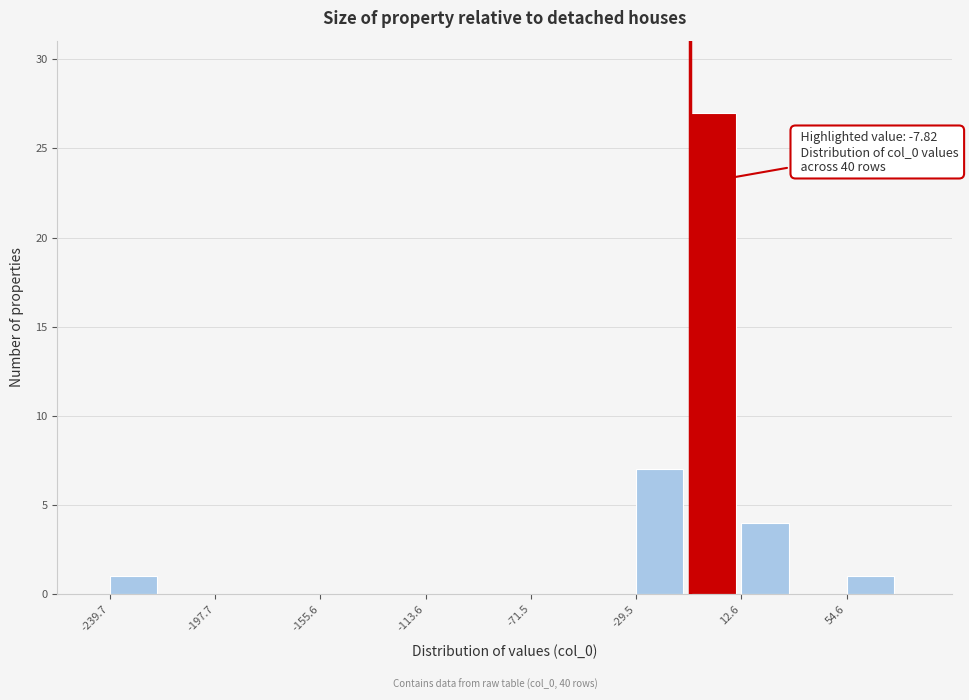

Which range on the x-axis has the tallest bar?

-10 to 15